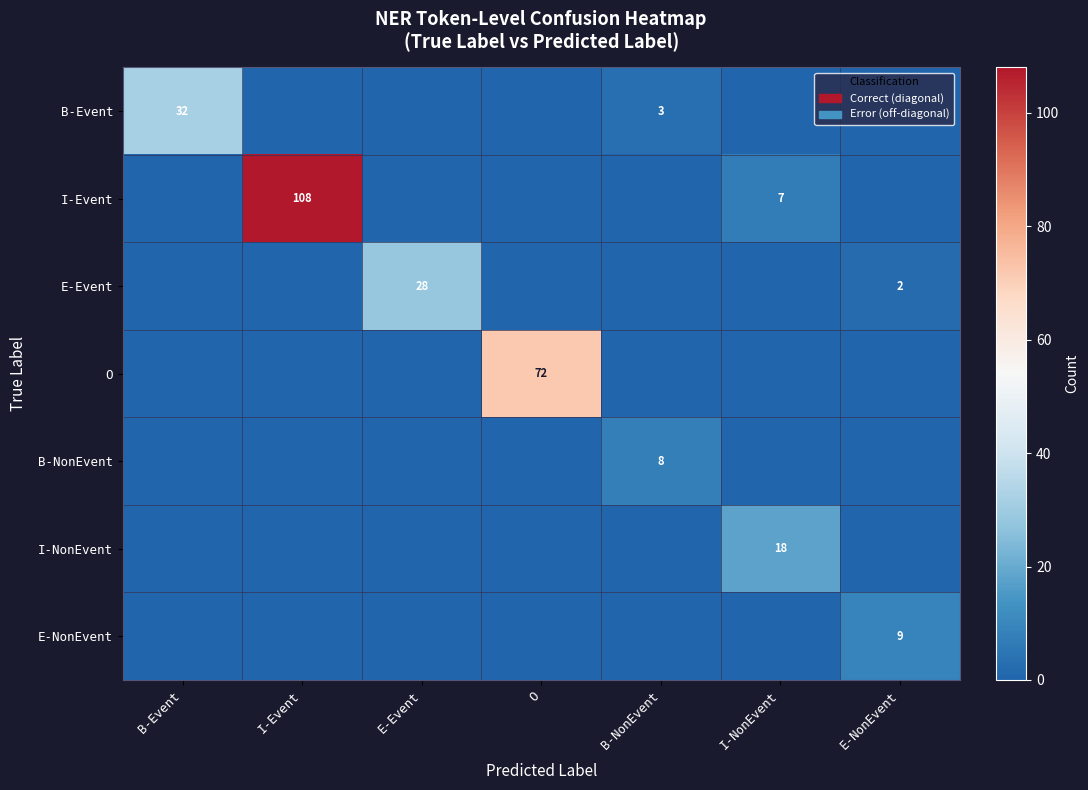

The value of E-Event at E-Event is 12. True or false?

False